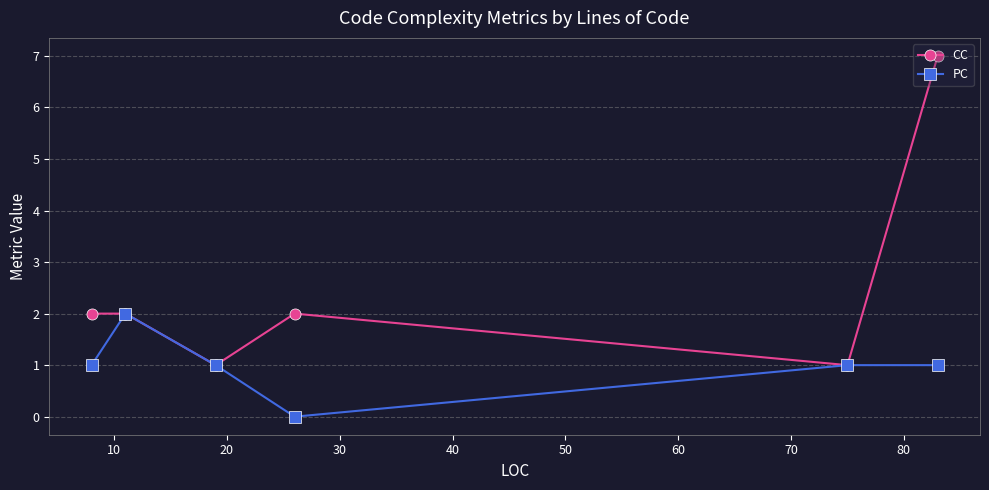

In CC, how many points are lower than both neighbors (excluding endpoints)?

2